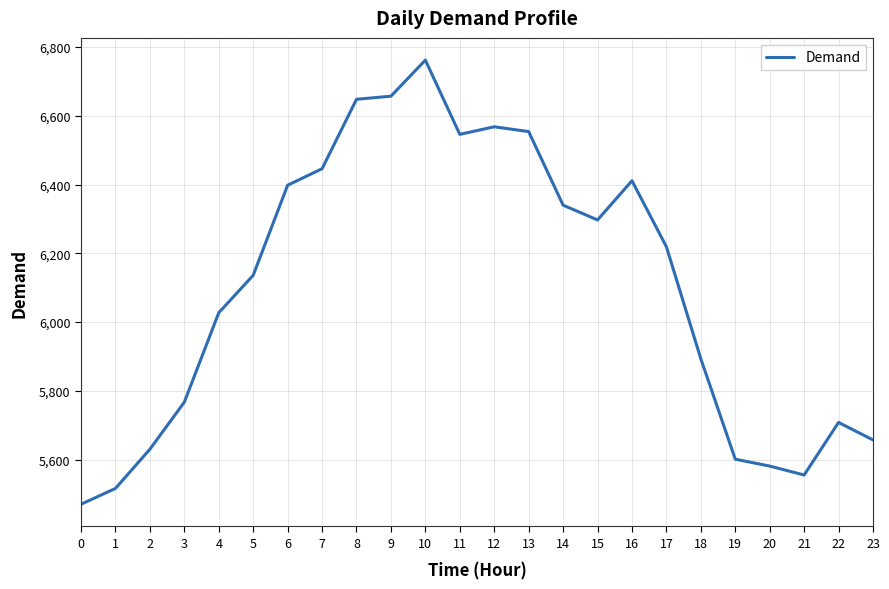

True or false: the data shows 6657 at 9.

True